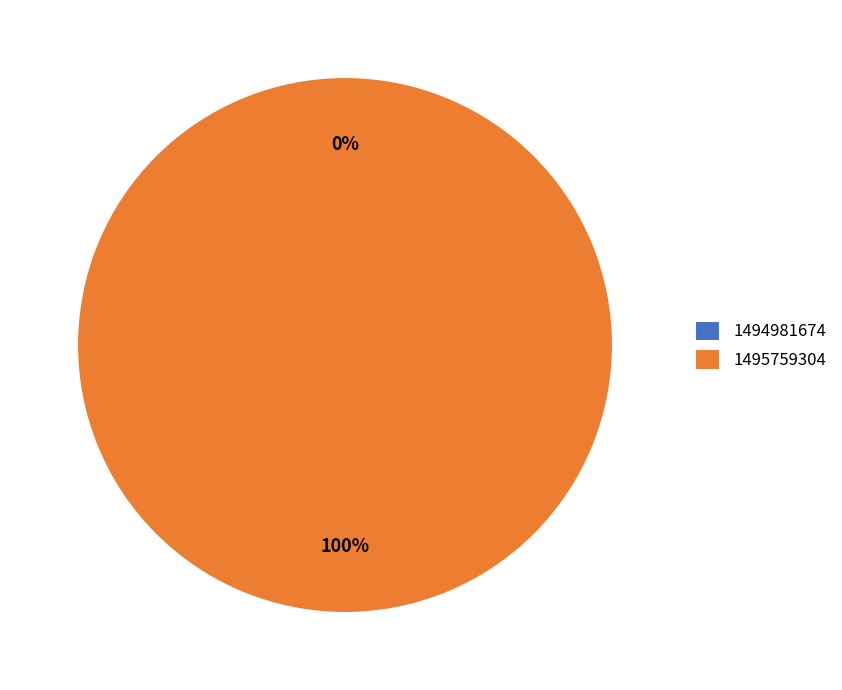

To the nearest percent, what is the average slice percentage?

50%